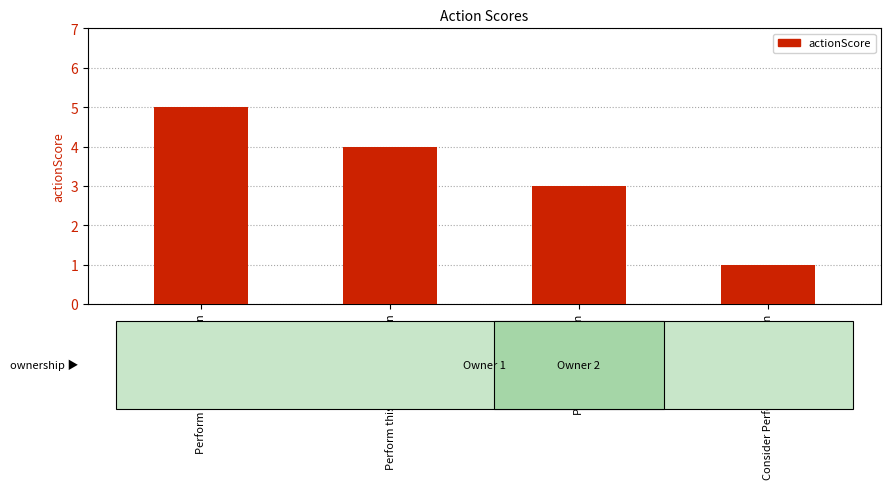

What is the label of the 2nd bar from the left?

Perform this Important Action